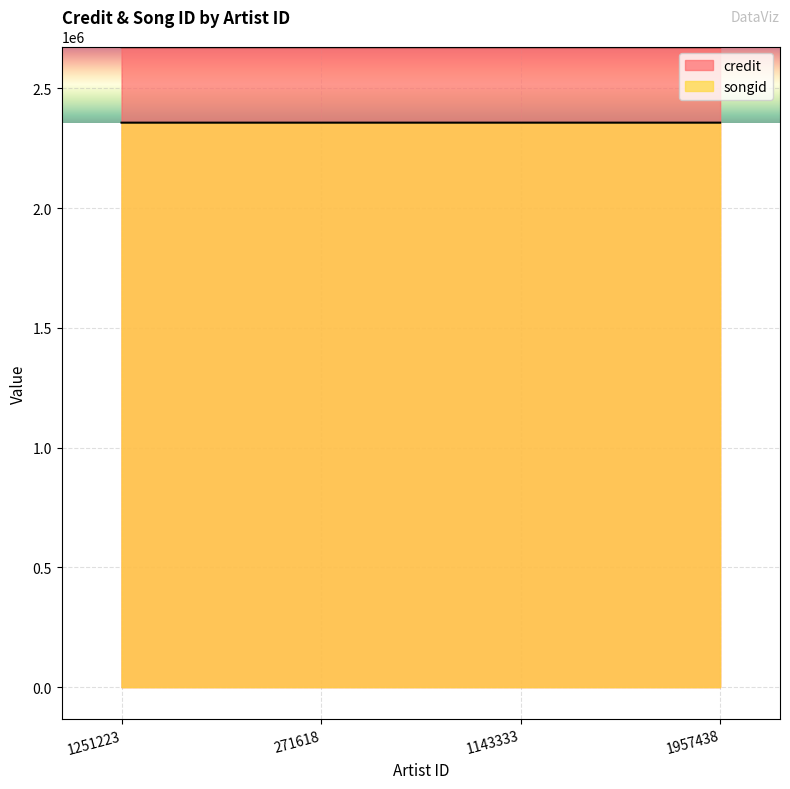

At 271618, list the series in order from largest to smallest.

credit, songid